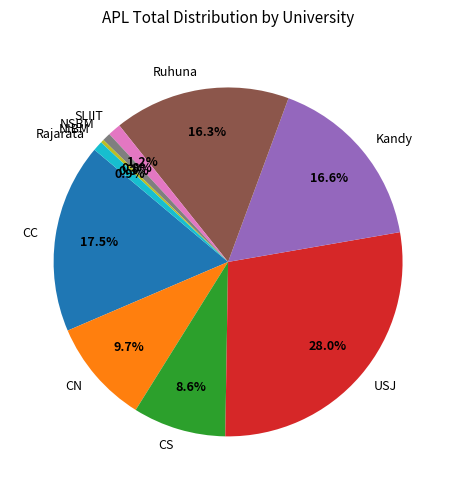

To the nearest percent, what is the difference between the largest and smallest slice percentages?

28%